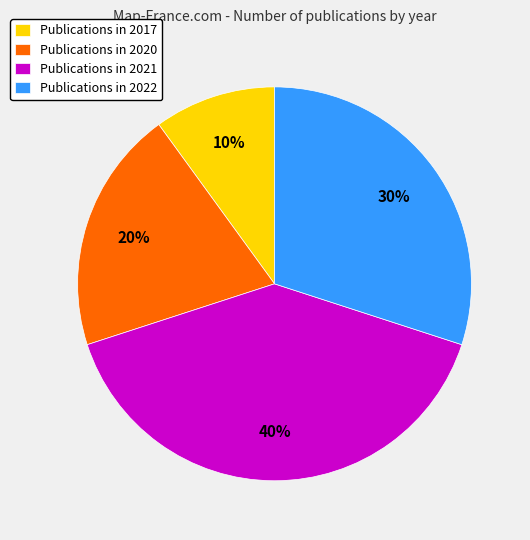

Rank the categories by value from highest to lowest.

Publications in 2021, Publications in 2022, Publications in 2020, Publications in 2017